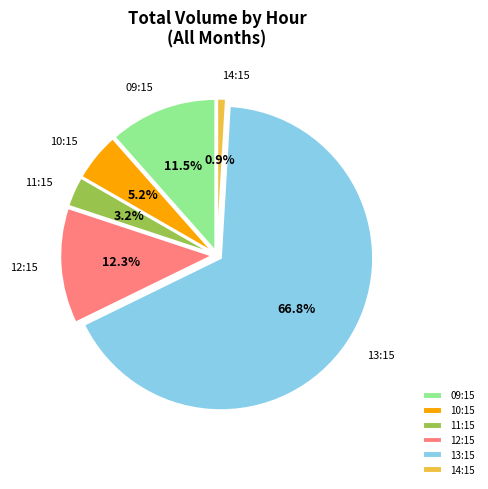

What is the smallest slice in the pie chart?

14:15